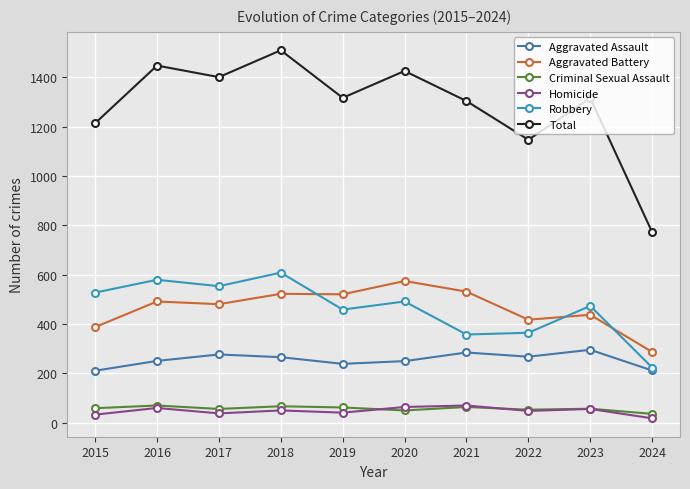

Which series has the widest spread of values?

Total